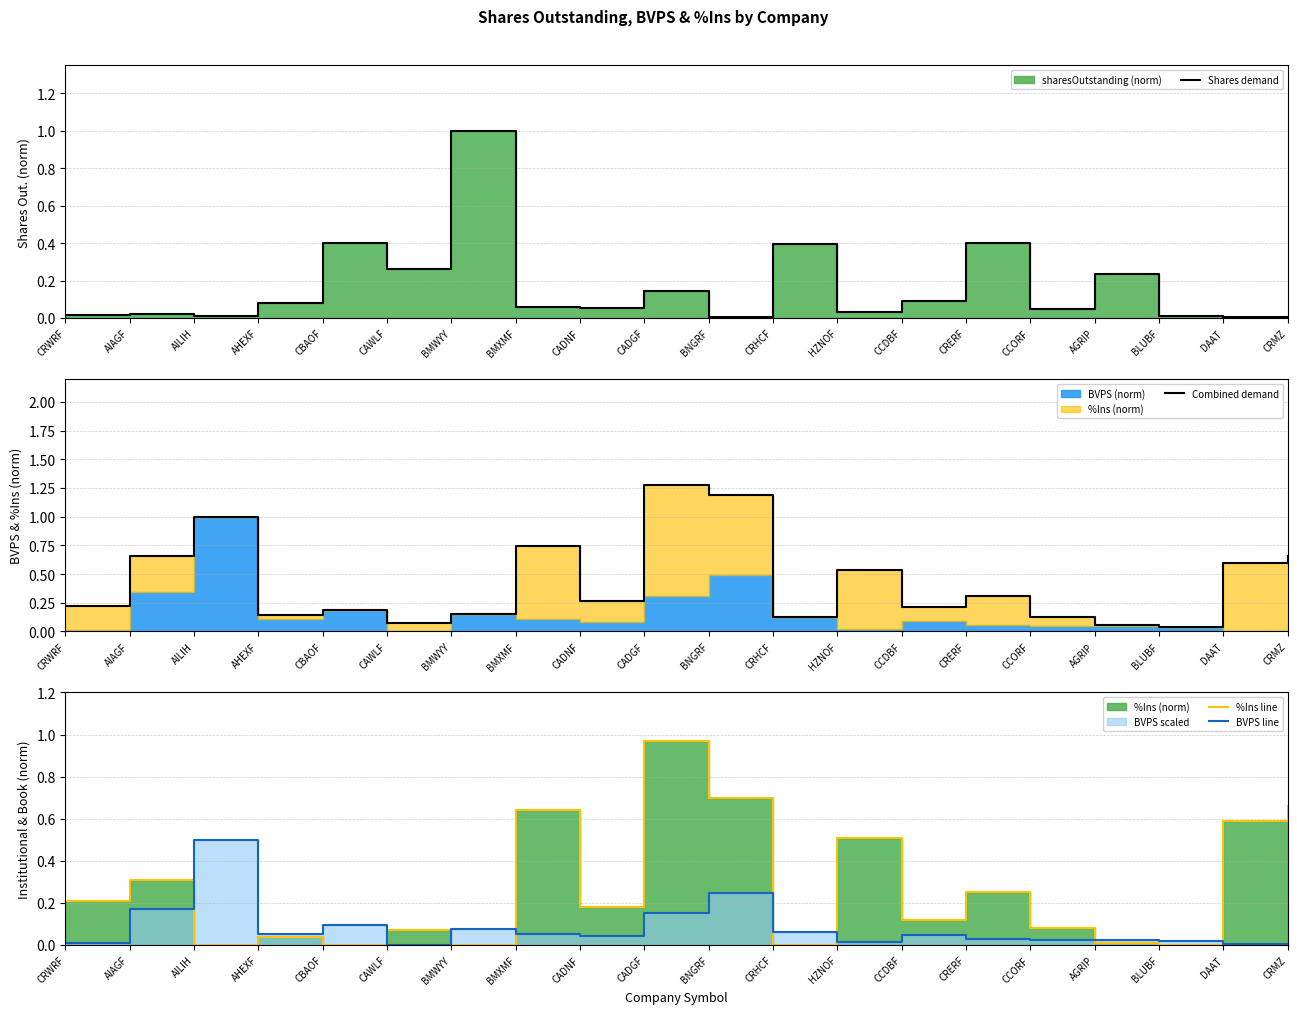

At which category does Shares demand reach its first local valley?

AILIH